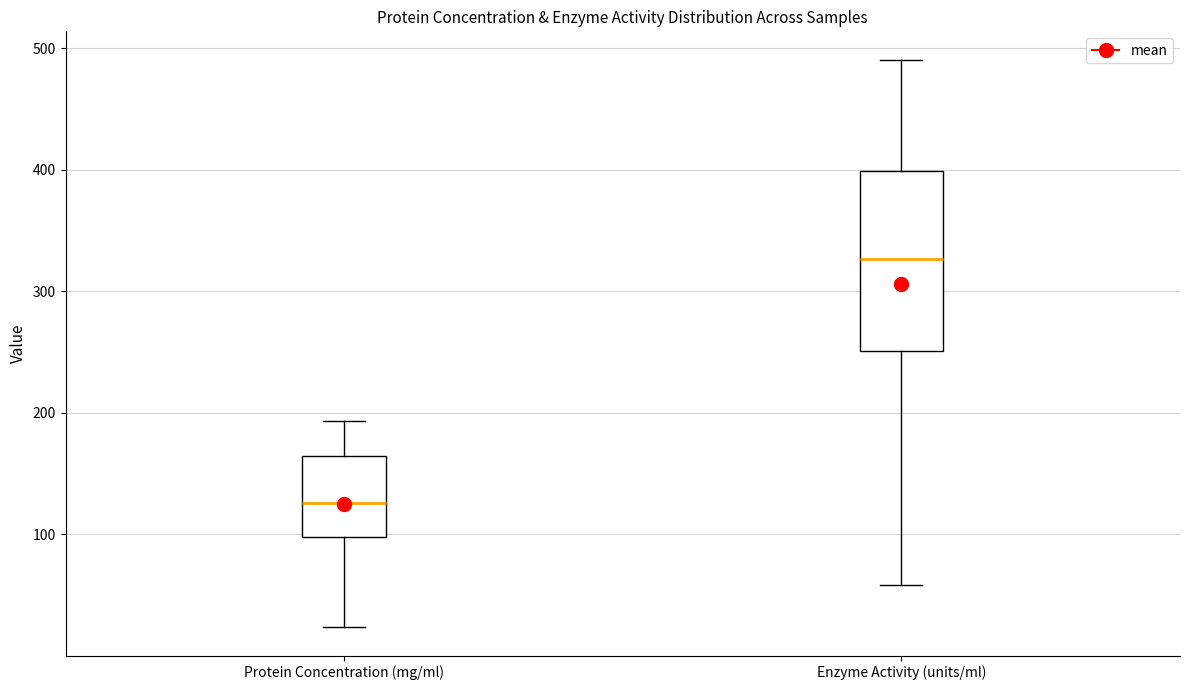

Where does the median line of the box for Protein Concentration (mg/ml) sit on the y-axis? The values are not printed on the chart, so give them approximately, as read against the axis.

130